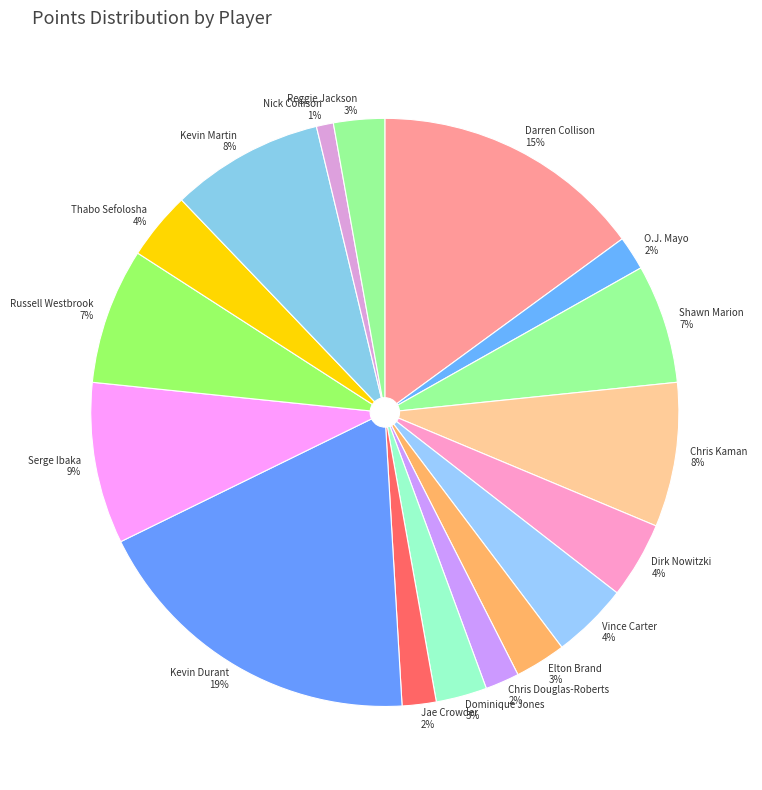

Do Shawn Marion and Kevin Durant together represent more than half of the pie?

No